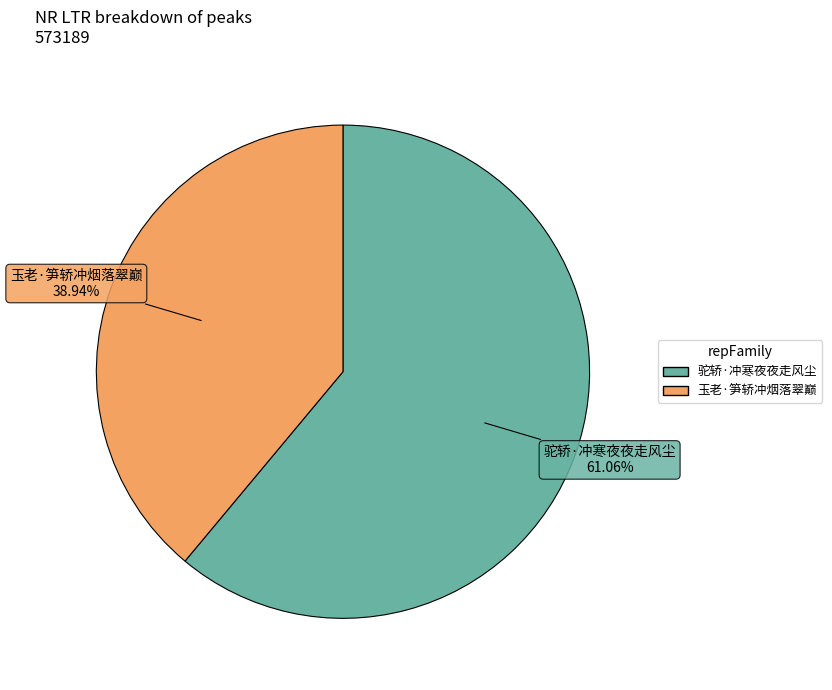

Rank the categories by value from highest to lowest.

驼轿·冲寒夜夜走风尘, 玉老·笋轿冲烟落翠巅